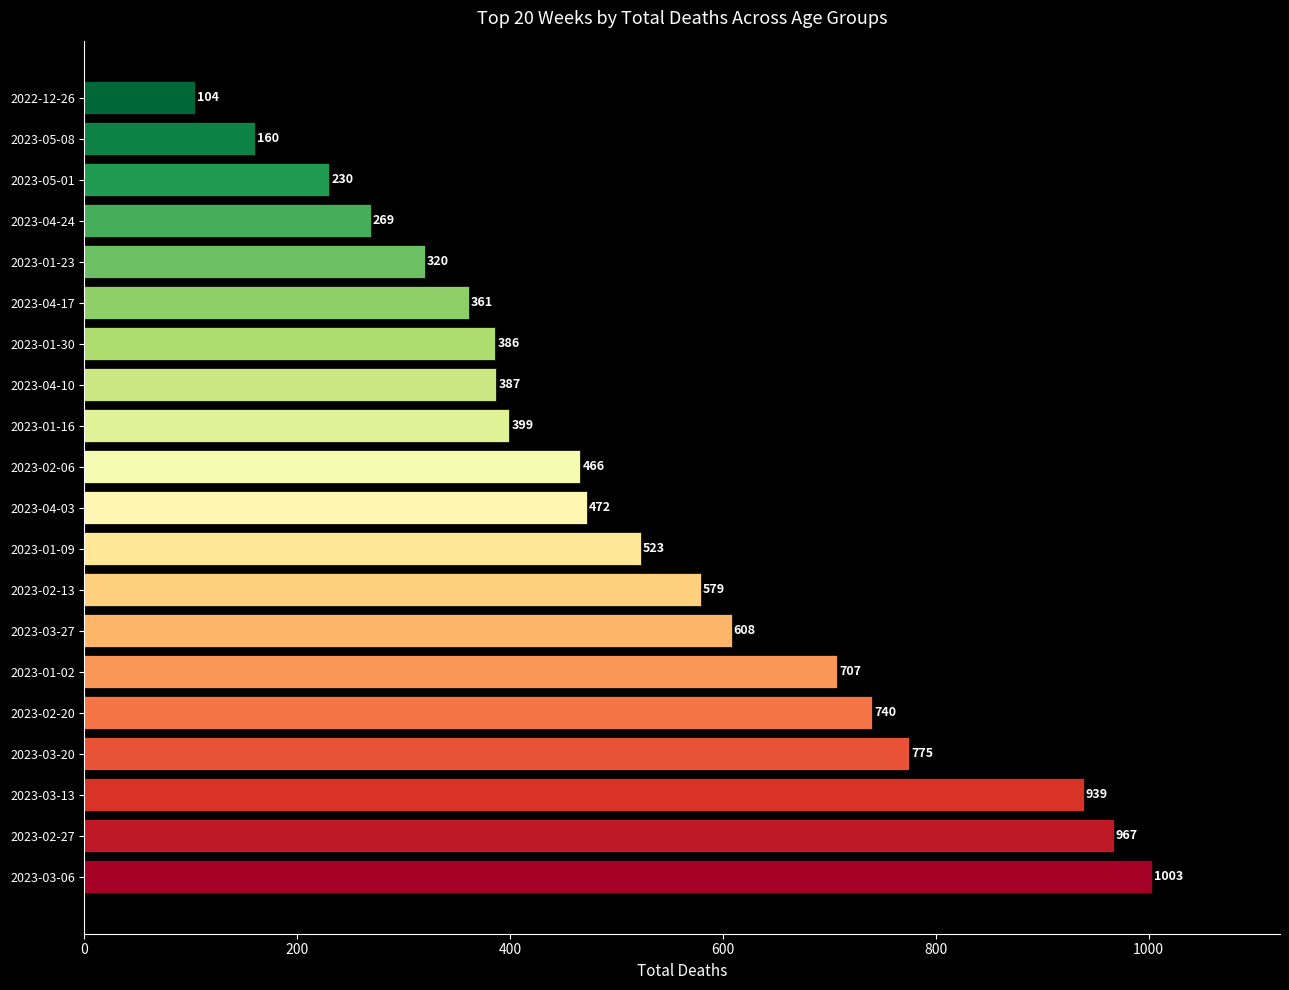

What is the maximum value shown in the chart?

1003